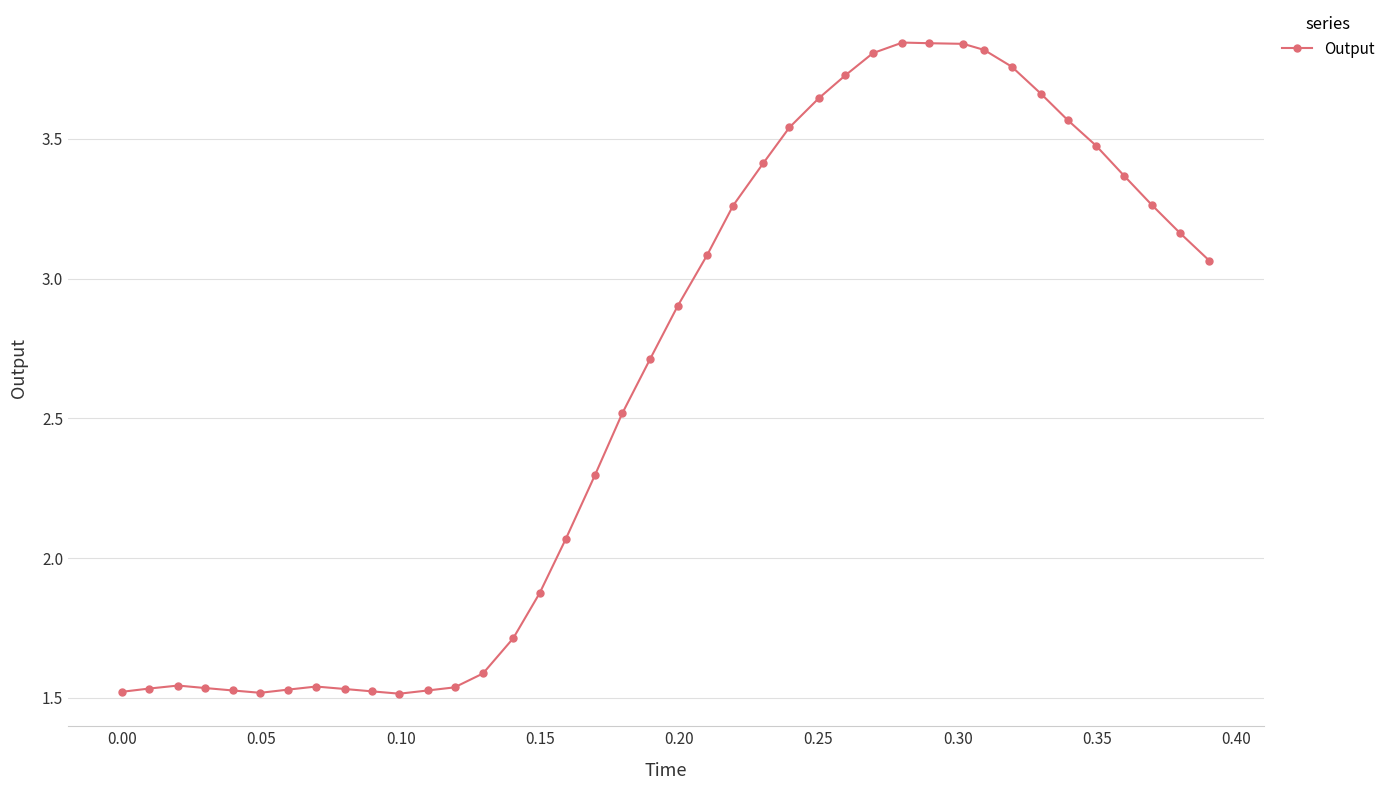

What is the value of the 21st point from the left?

2.9